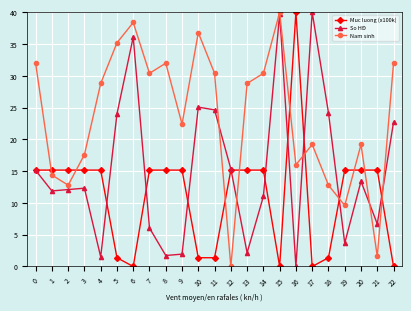

How many data points in Muc luong (x100k) are above 15?

15